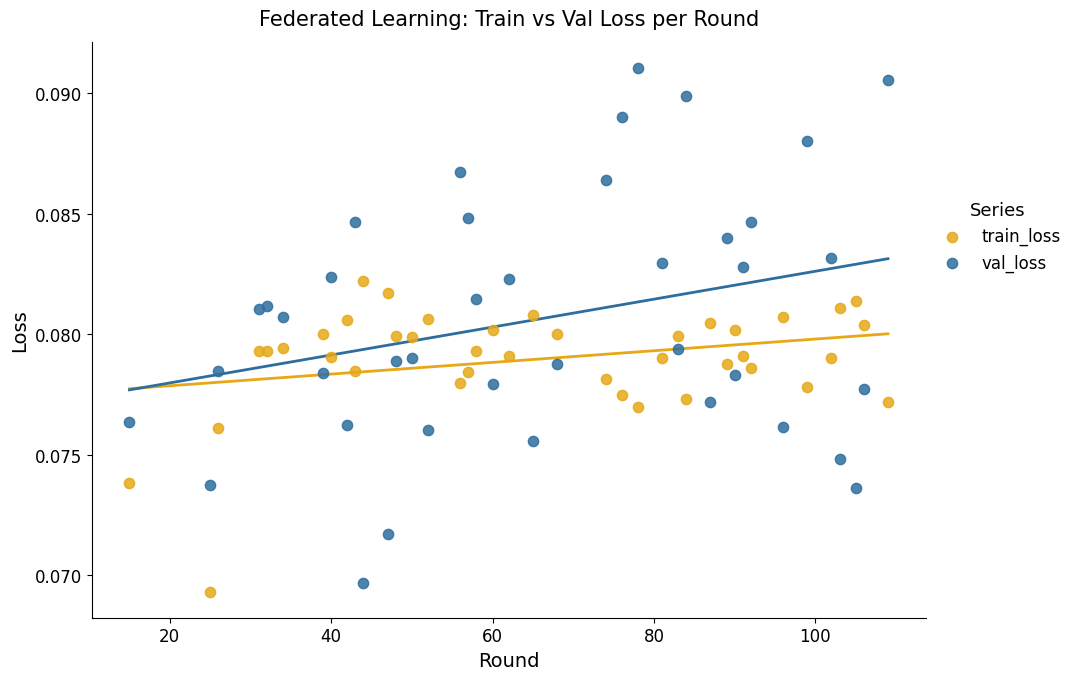

Which series has the largest Y range (max minus min)?

val_loss